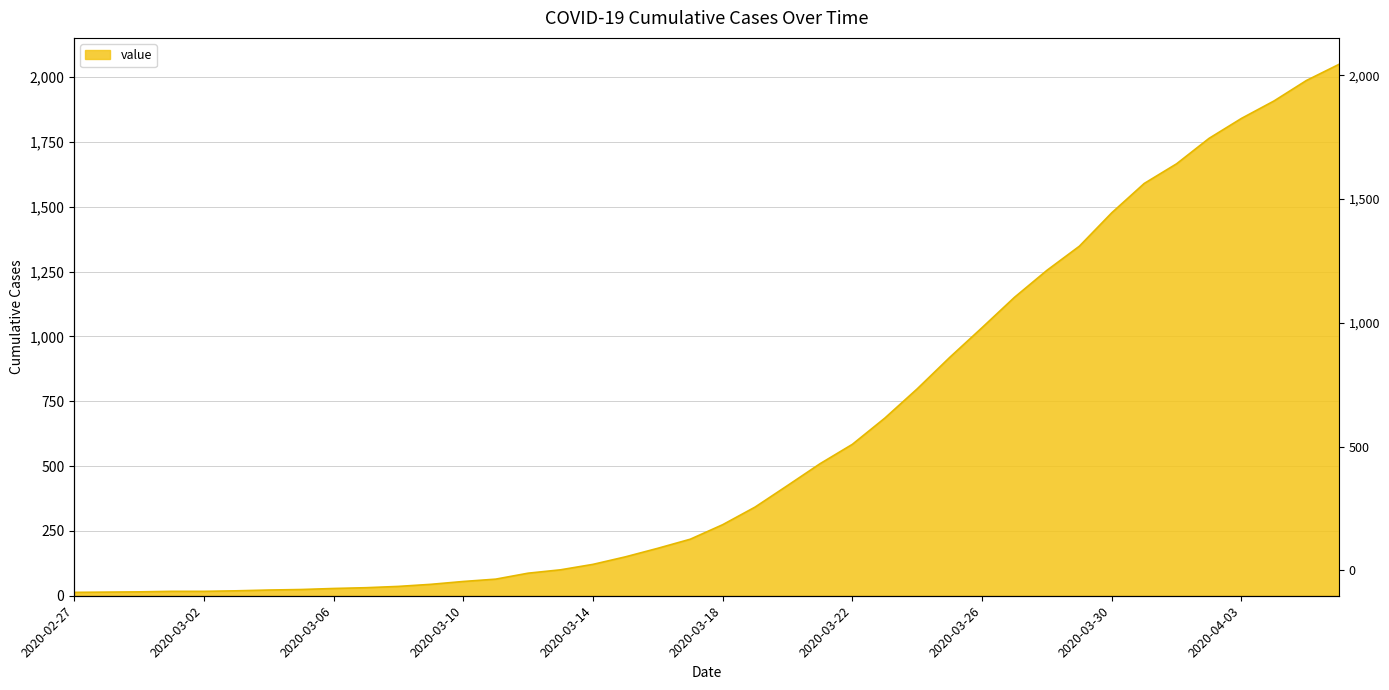

Where is the data nearest to the value 1031?

2020-03-26